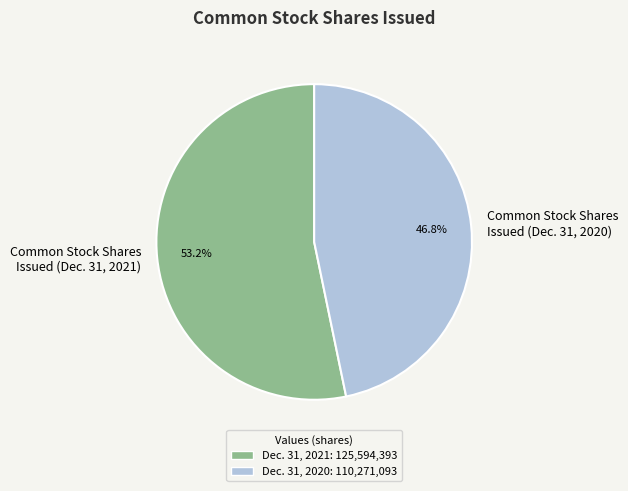

What is the majority slice?

Common Stock Shares Issued (Dec. 31, 2021)